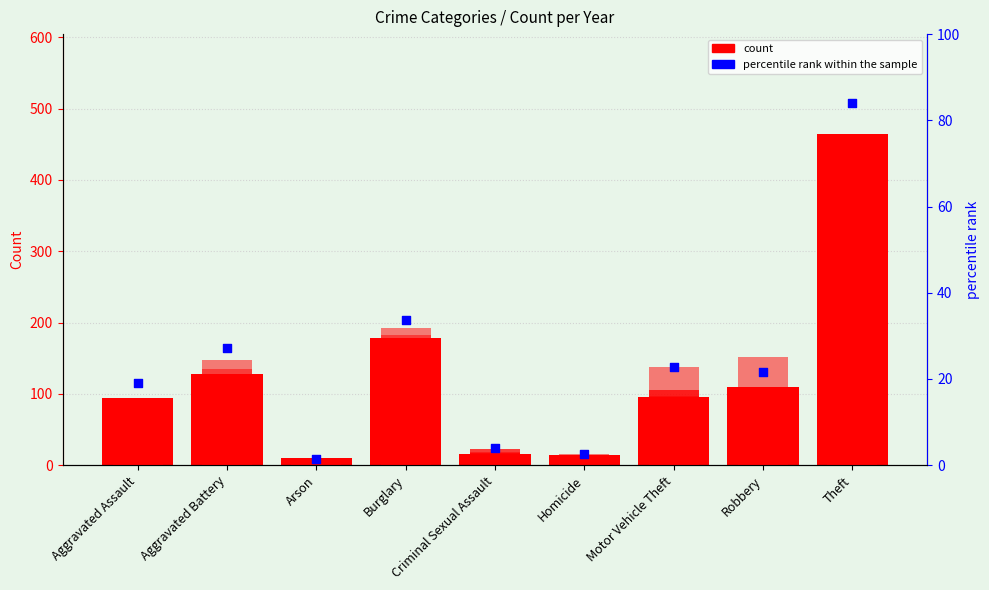

Between Homicide and Aggravated Assault, which is larger?

Aggravated Assault